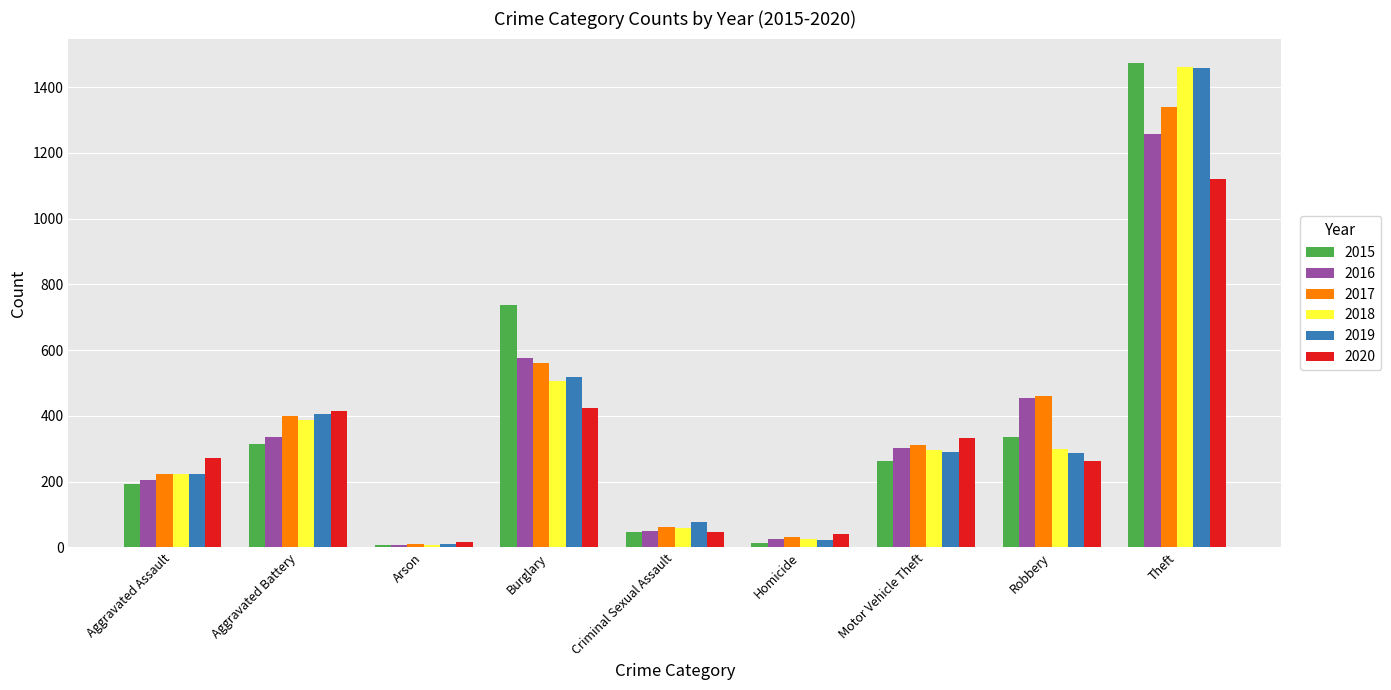

Which series changed the most between Aggravated Battery and Criminal Sexual Assault?

2020